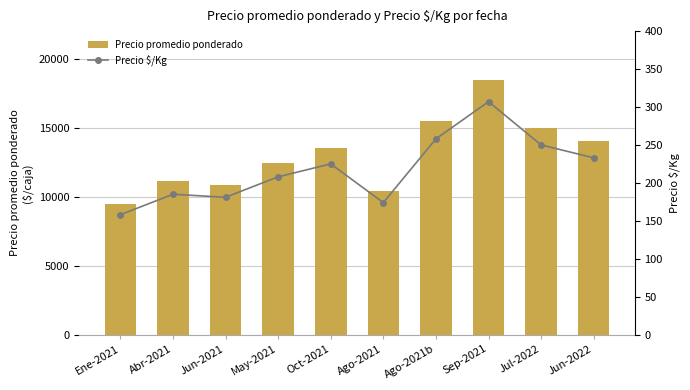

What is the difference between the Precio $/Kg values at Jul-2022 and May-2021?

42